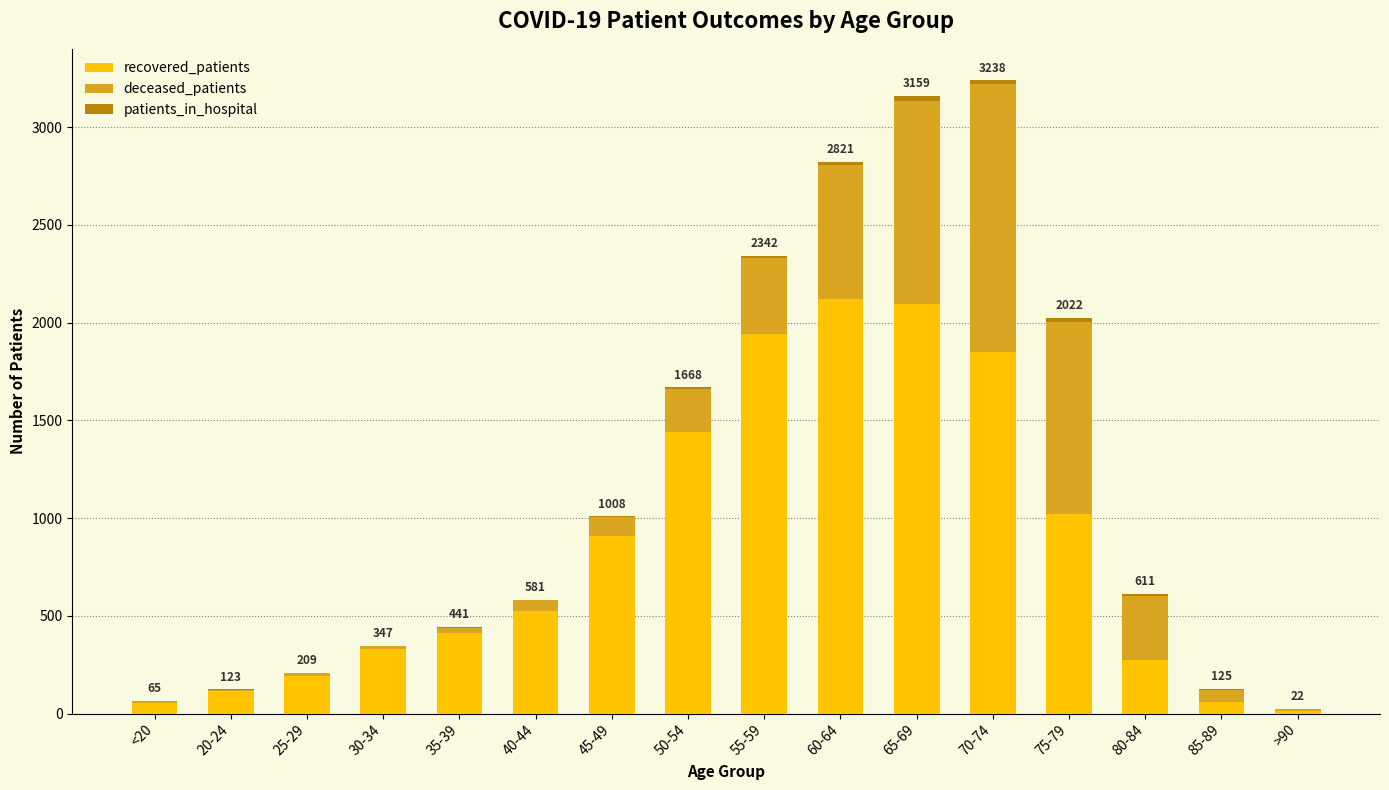

Count the number of categories in the chart.

16